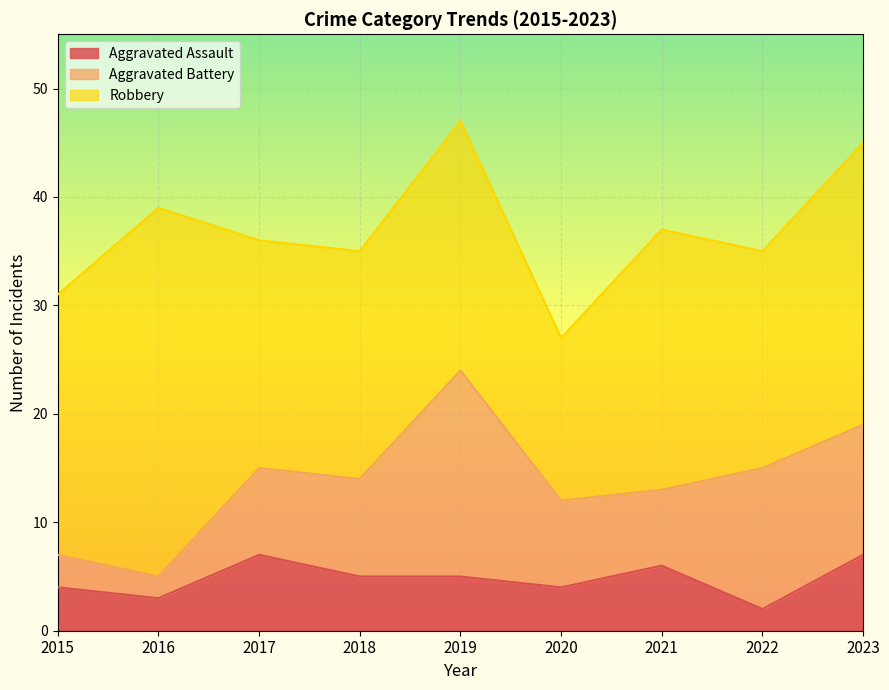

What is the difference between the highest and lowest values at 2020?

11